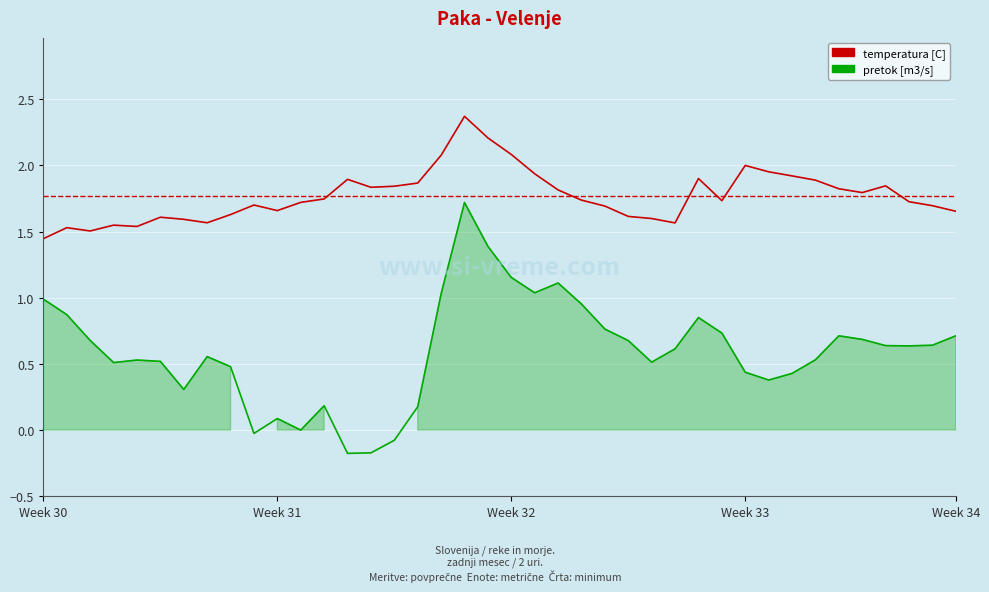

What is the highest value of the temperatura [C] series?

2.4